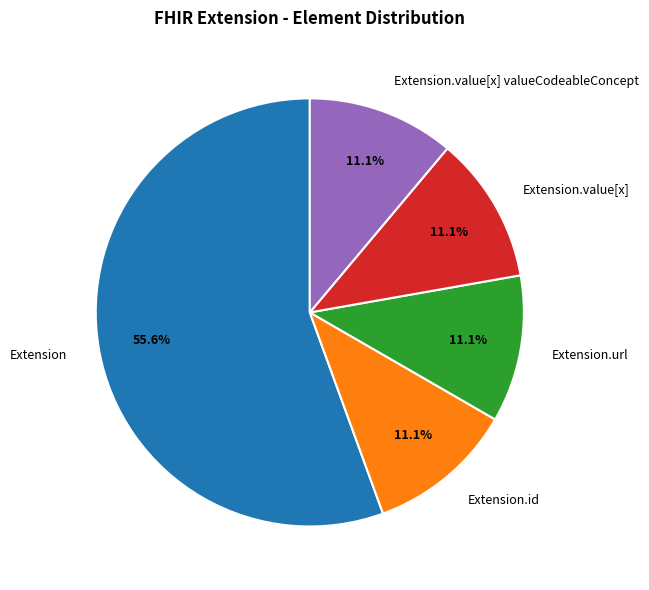

Which category has the biggest portion of the pie?

Extension